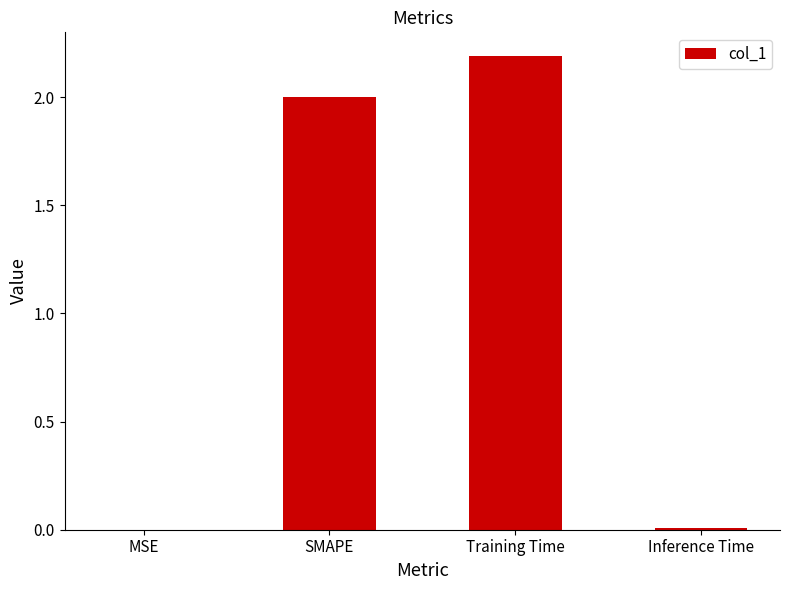

What is the change in value from Training Time to Inference Time?

-2.2